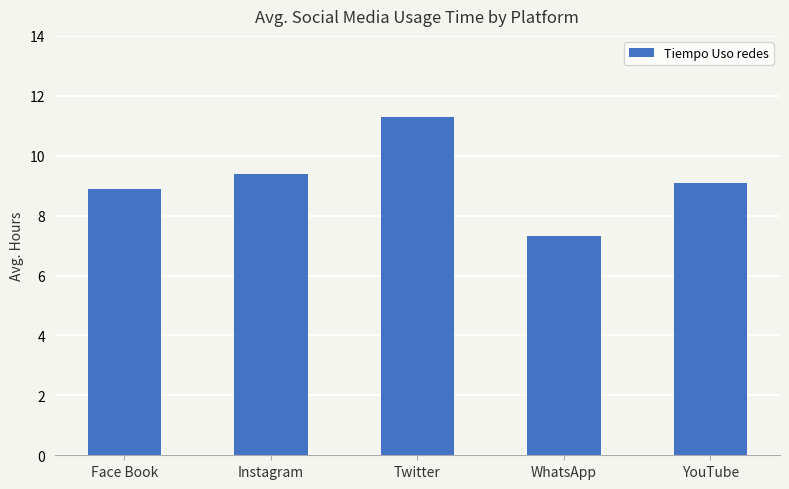

How many bars are there in total?

5